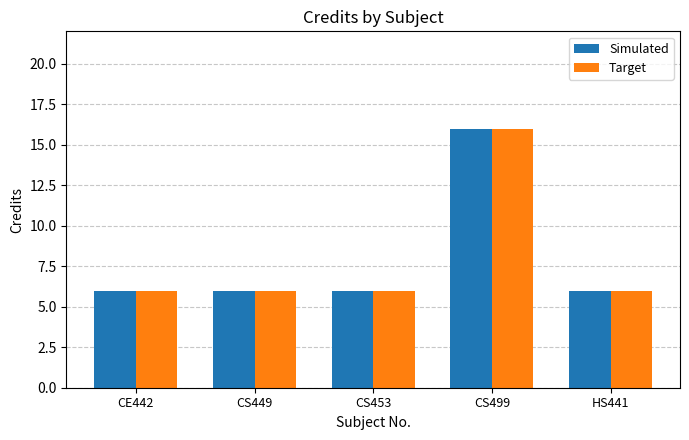

Reading left to right, extract all data points from this chart.

Simulated: CE442=6	CS449=6	CS453=6	CS499=16	HS441=6
Target: CE442=6	CS449=6	CS453=6	CS499=16	HS441=6